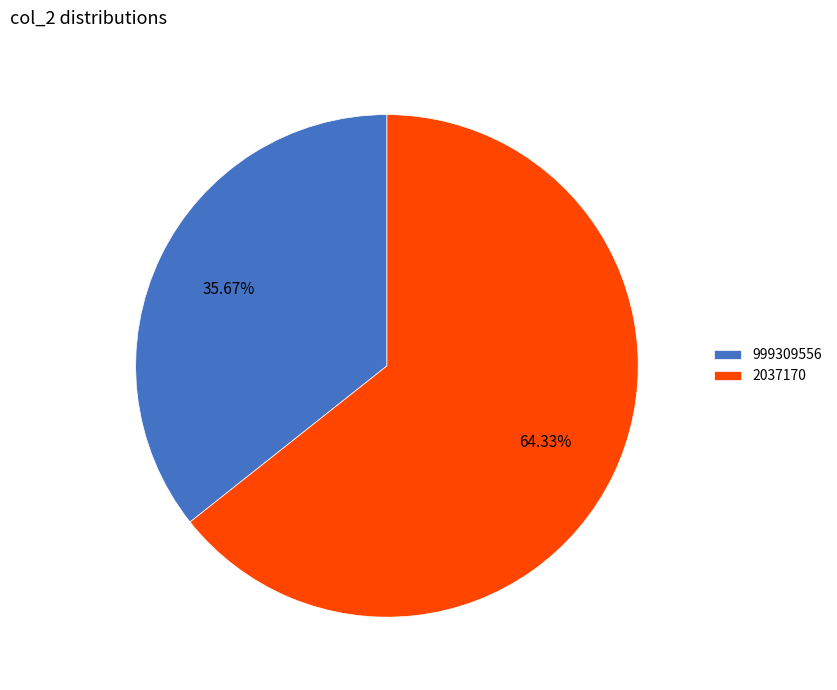

Is it true that 2037170 is 64% of the pie?

True